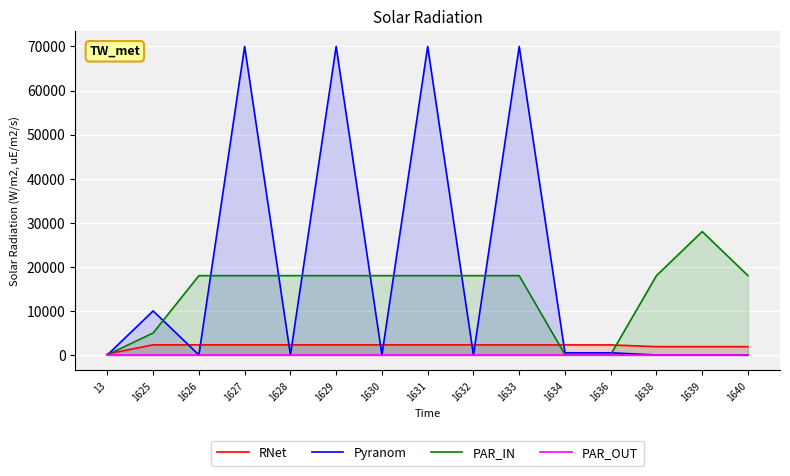

Reading left to right, what are all the values shown in this chart?

RNet: 13=241	1625=2305	1626=2297	1627=2296	1628=2295	1629=2294	1630=2293	1631=2292	1632=2291	1633=2290	1634=2288	1636=2287	1638=1888	1639=1888	1640=1888
Pyranom: 13=10	1625=10000	1626=10	1627=70000	1628=10	1629=70000	1630=10	1631=70000	1632=10	1633=70000	1634=500	1636=500	1638=10	1639=10	1640=10
PAR_IN: 13=50	1625=5000	1626=18000	1627=18000	1628=18000	1629=18000	1630=18000	1631=18000	1632=18000	1633=18000	1634=100	1636=100	1638=18000	1639=28000	1640=18000
PAR_OUT: 13=0	1625=0	1626=0	1627=0	1628=0	1629=0	1630=0	1631=0	1632=0	1633=0	1634=0	1636=0	1638=0	1639=0	1640=0